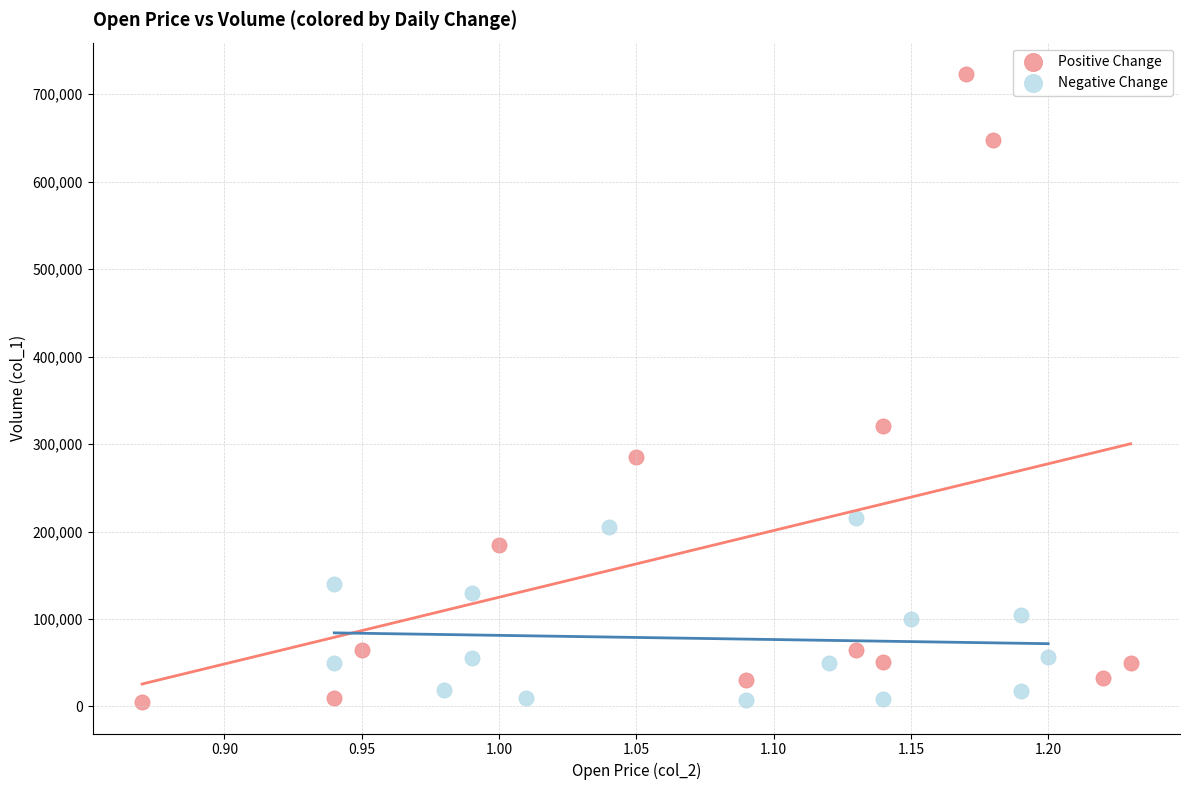

Which series has the largest Y range (max minus min)?

Positive Change